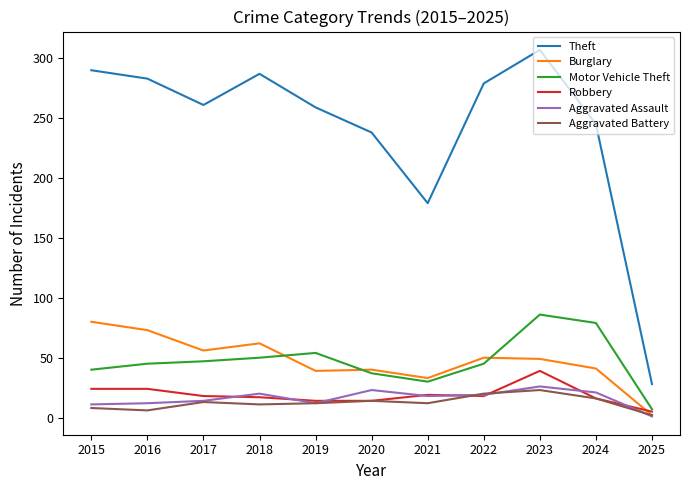

Rank the series at 2015 from lowest to highest value.

Aggravated Battery, Aggravated Assault, Robbery, Motor Vehicle Theft, Burglary, Theft